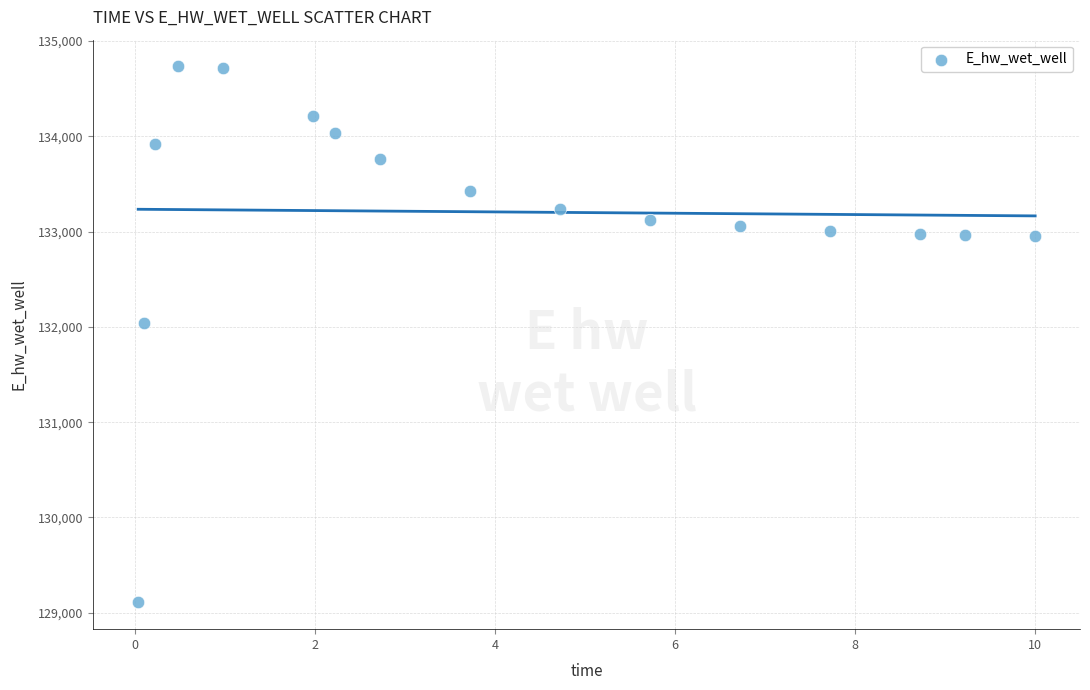

What Y value in the scatter plot is closest to 131920?

132043.3